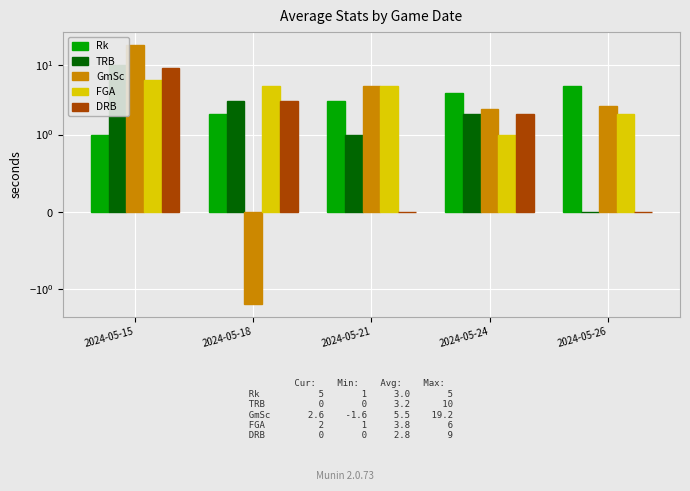

What are all the series names shown in the legend?

Rk, TRB, GmSc, FGA, DRB